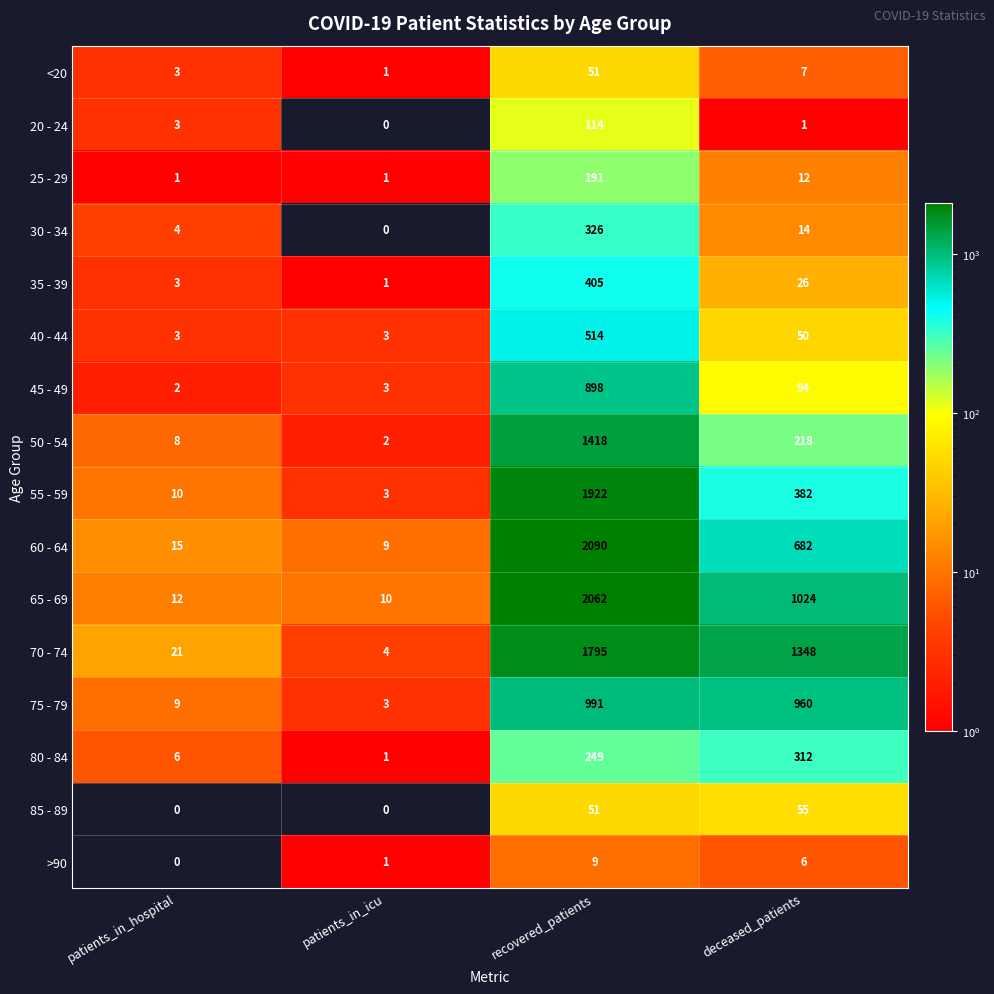

What is the difference between the second highest and second lowest values in the 75 - 79 series?

951